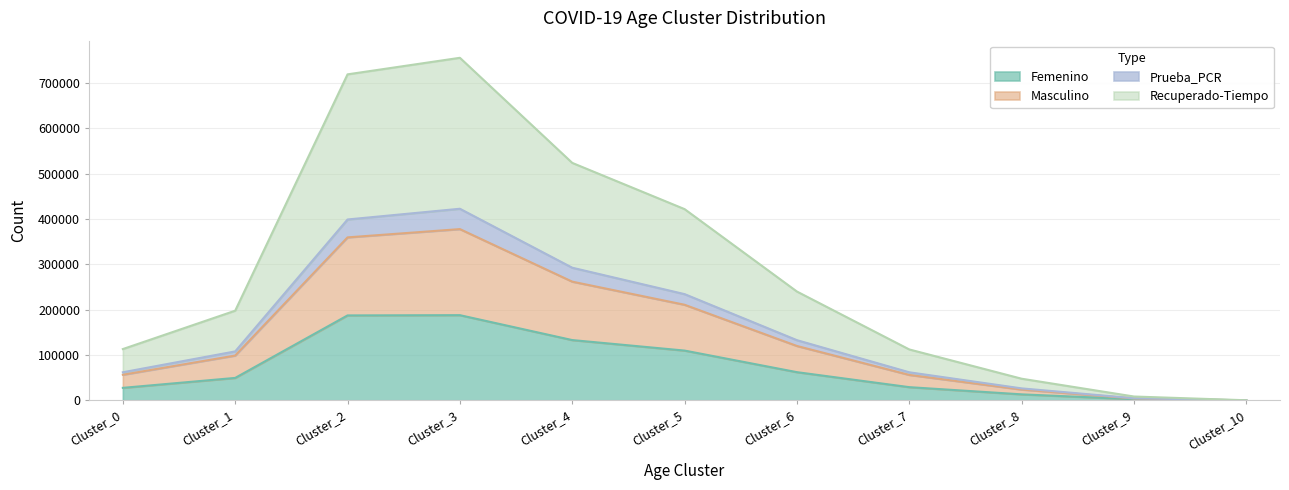

What is the highest value of the Femenino series?

187891